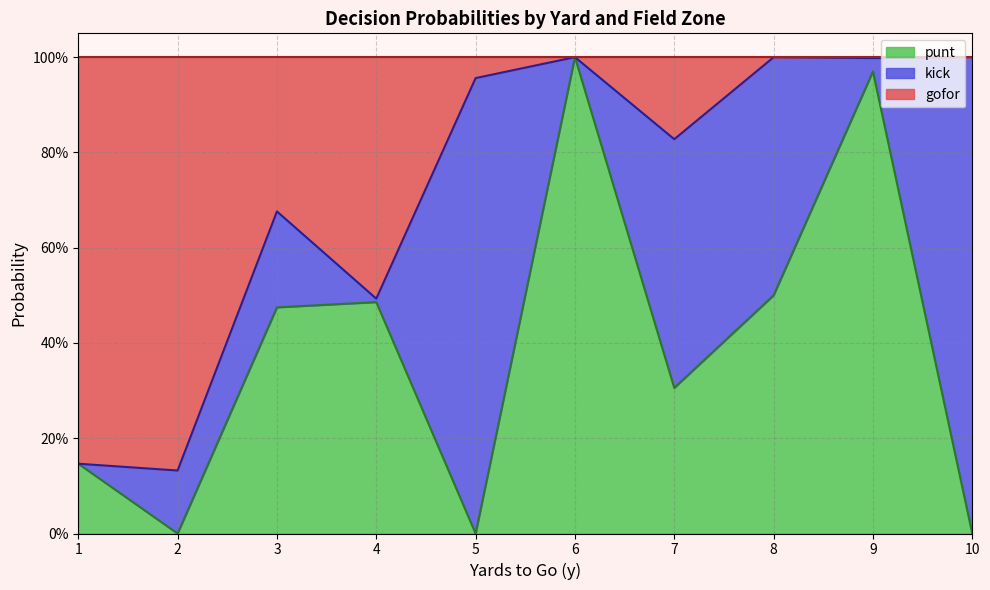

What are all the series names shown in the legend?

punt, kick, gofor